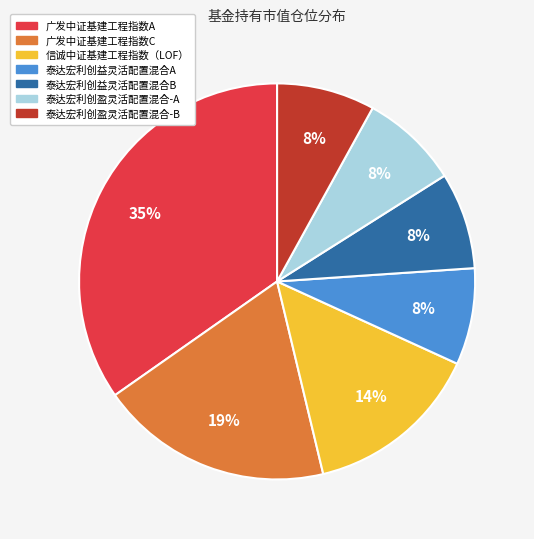

What percentage is the 信诚中证基建工程指数（LOF） slice, to the nearest percent?

14%